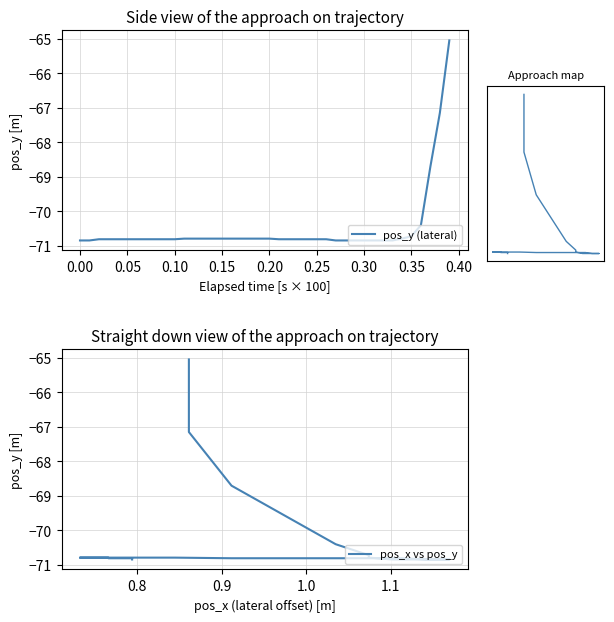

Is it true that pos_y (lateral) equals -70.8 at 0.20?

True